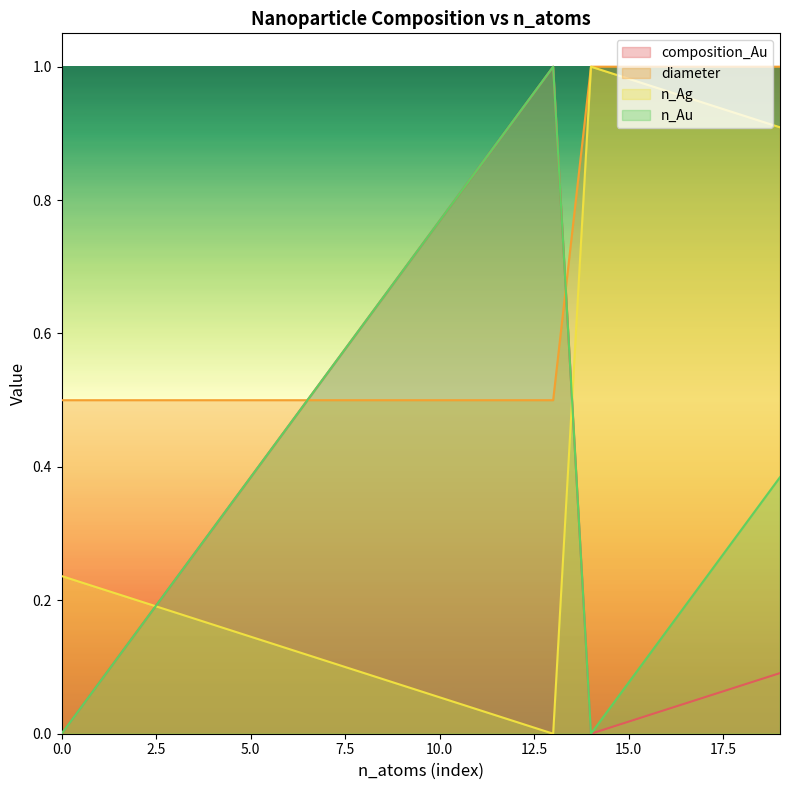

How many lines are shown in the chart?

4